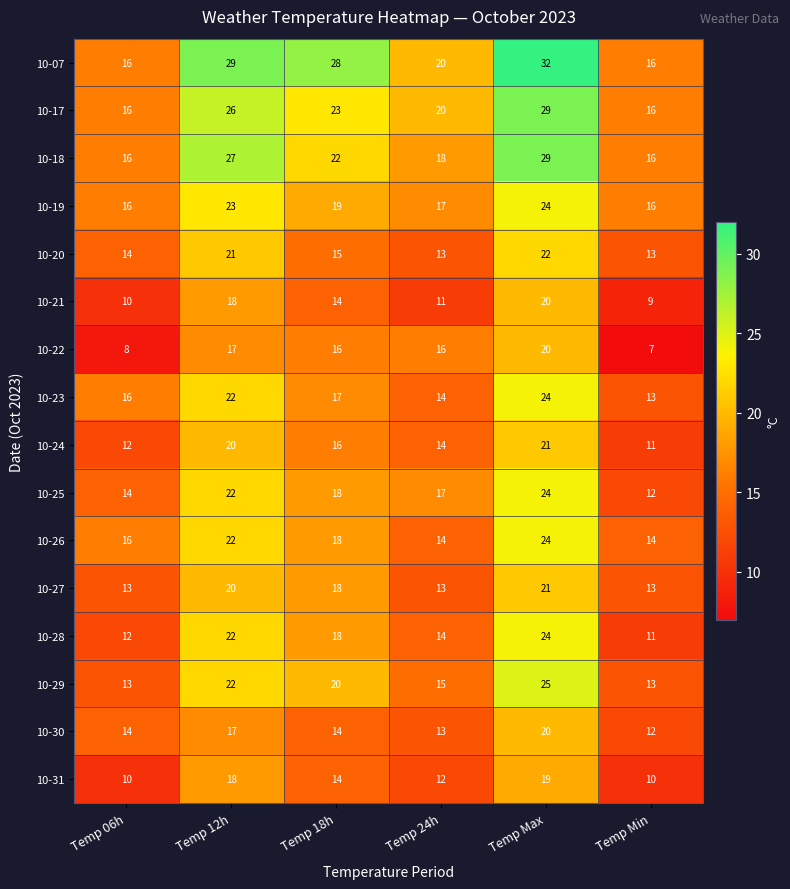

Between Temp 18h and Temp 24h, which series saw the biggest shift?

10-07